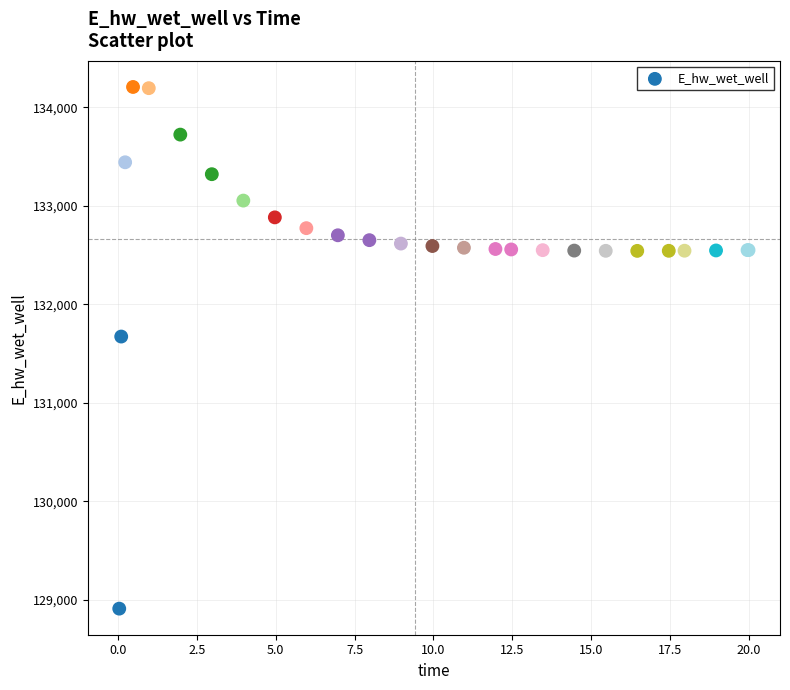

What Y value in the scatter plot is closest to 131559?

131673.3